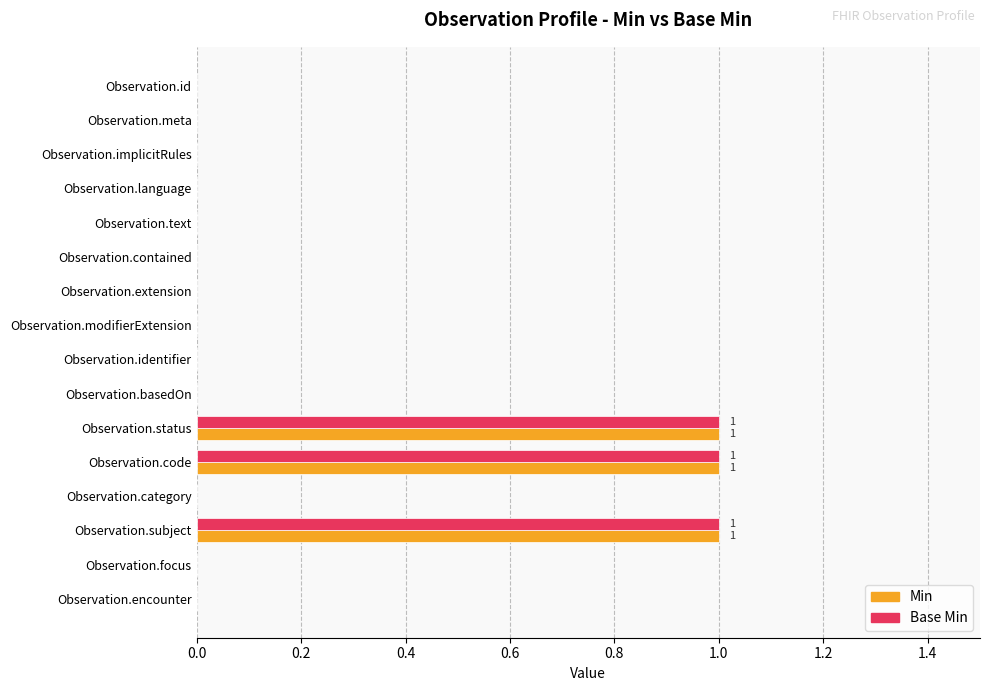

What is the sum of all Min values?

3